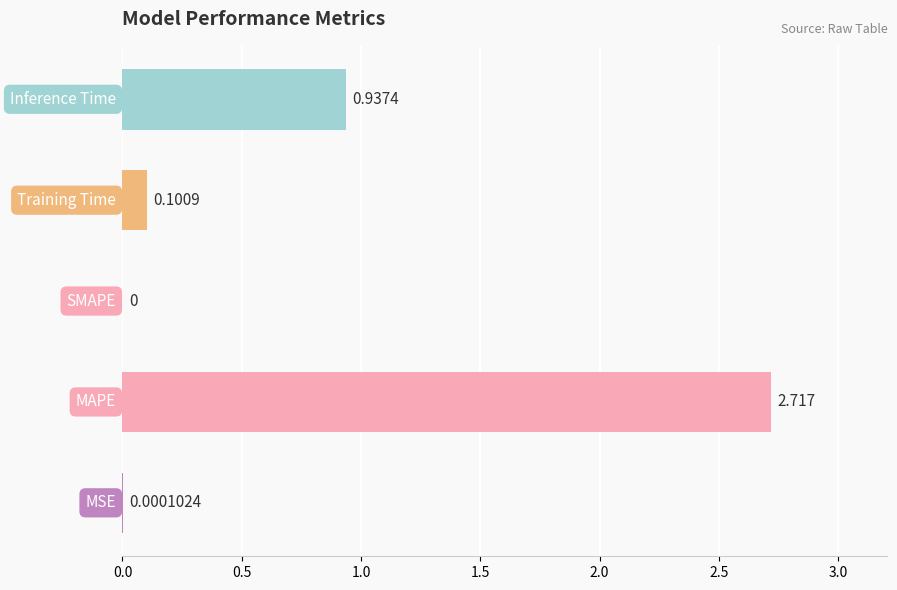

Are the bars horizontal?

Yes